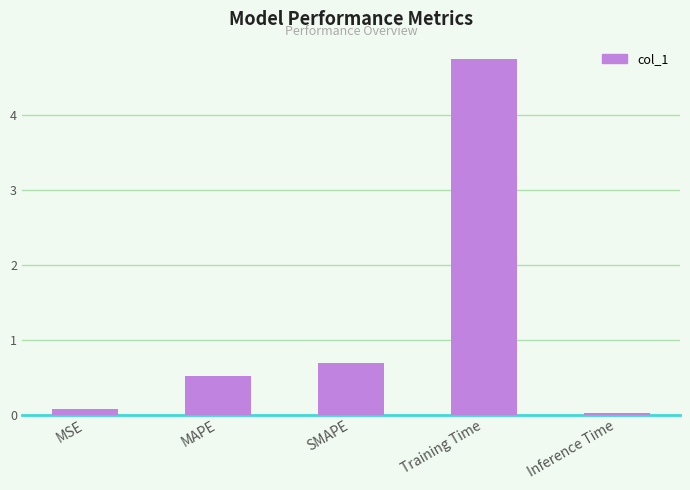

What is the greatest value displayed?

4.7